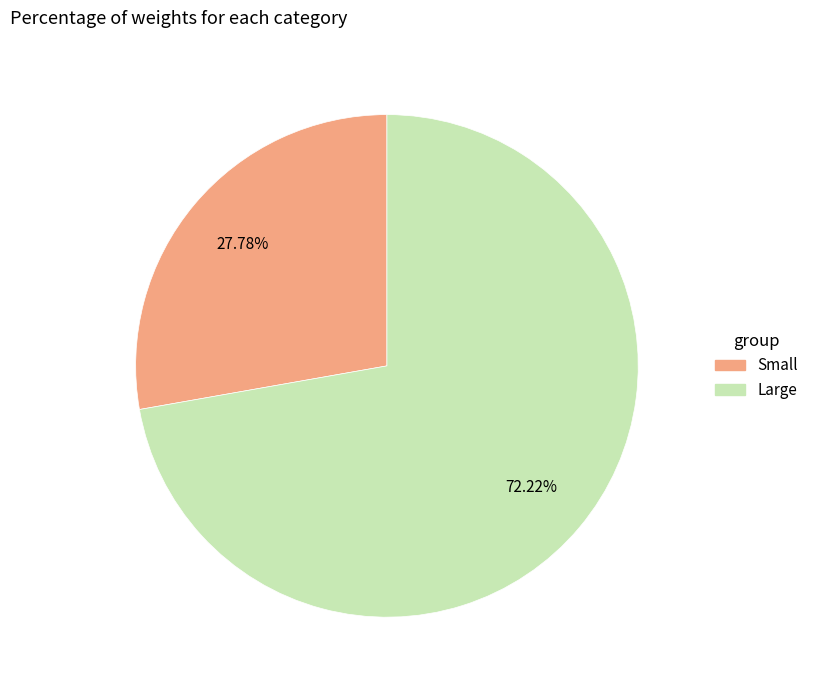

Which has a higher value, Large or Small?

Large